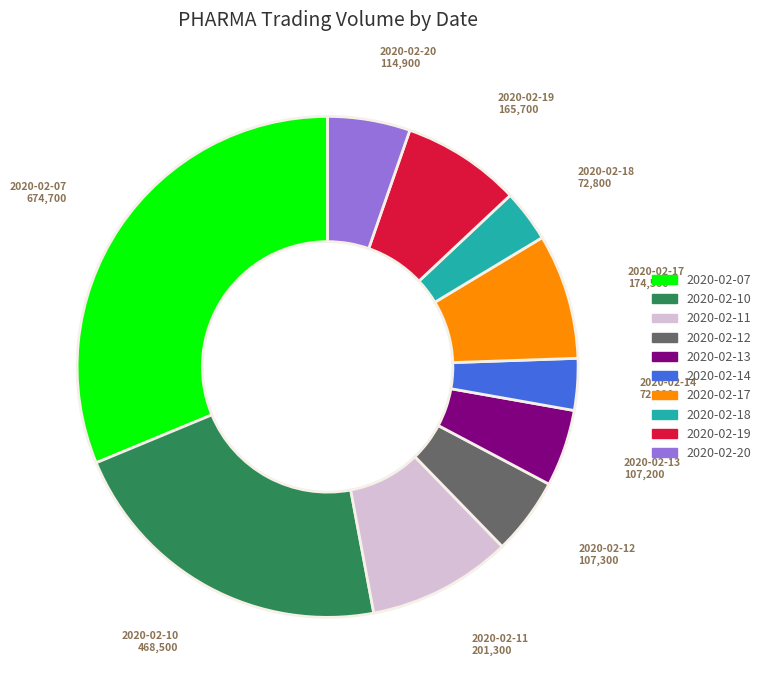

Which category has the biggest portion of the pie?

2020-02-07